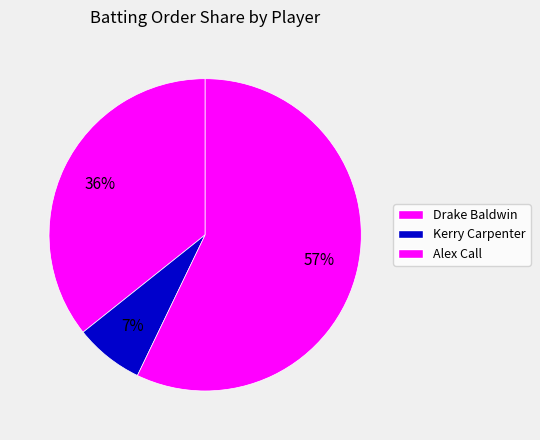

Is Drake Baldwin the majority of the pie?

No